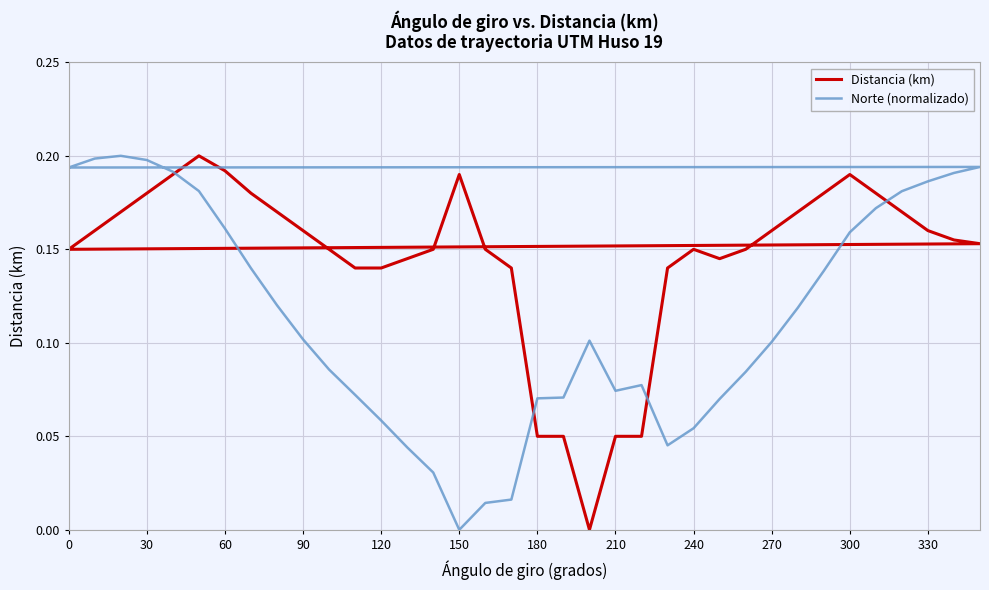

True or false: Distancia (km) and Norte (normalizado) cross at least once.

True